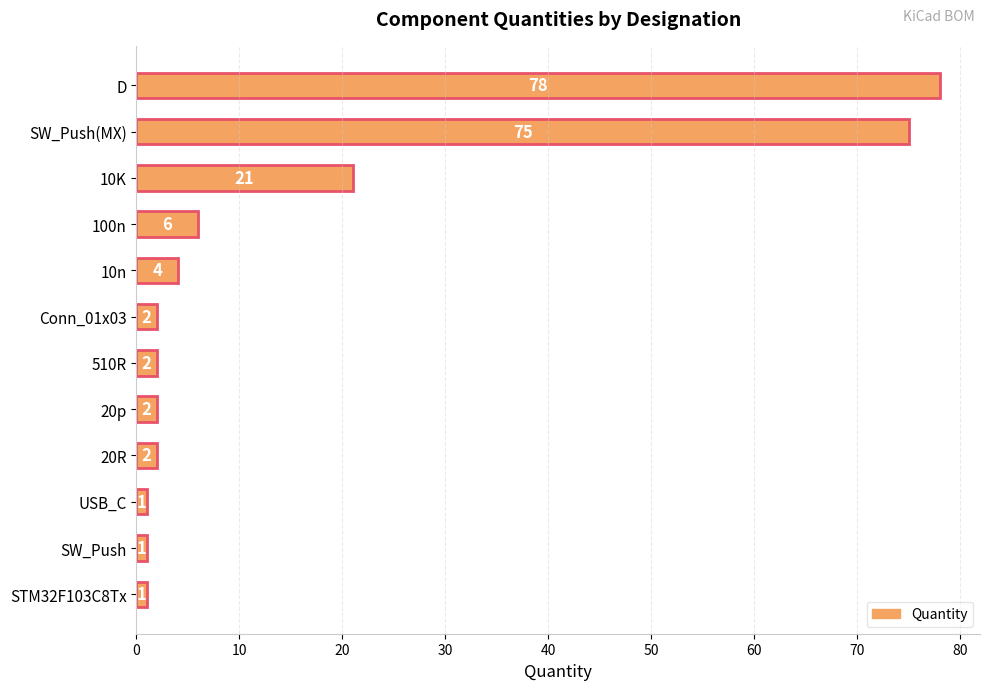

Does the chart contain any negative values?

No